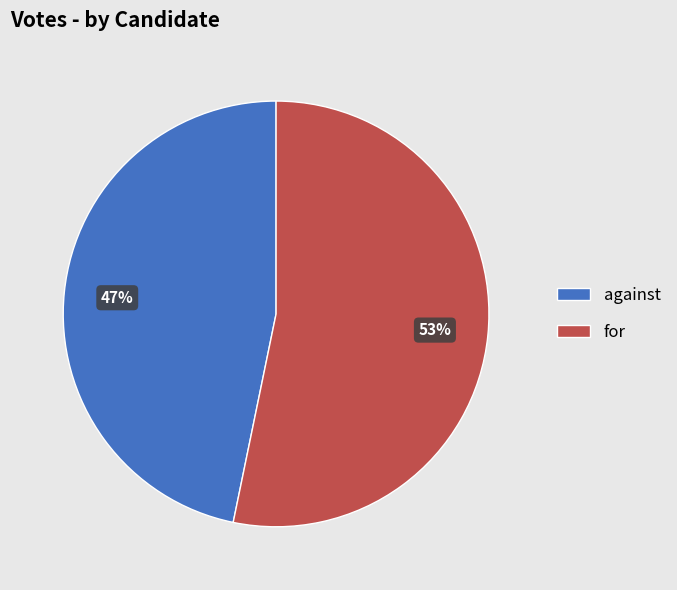

How many segments does this pie chart have?

2